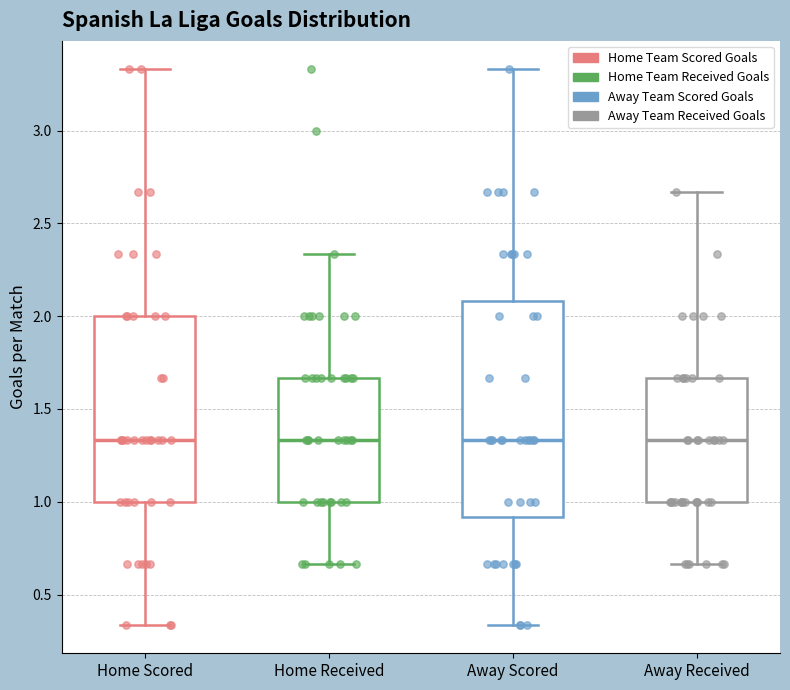

Comparing the boxes themselves (not the whiskers), which one is the tallest?

Away Scored